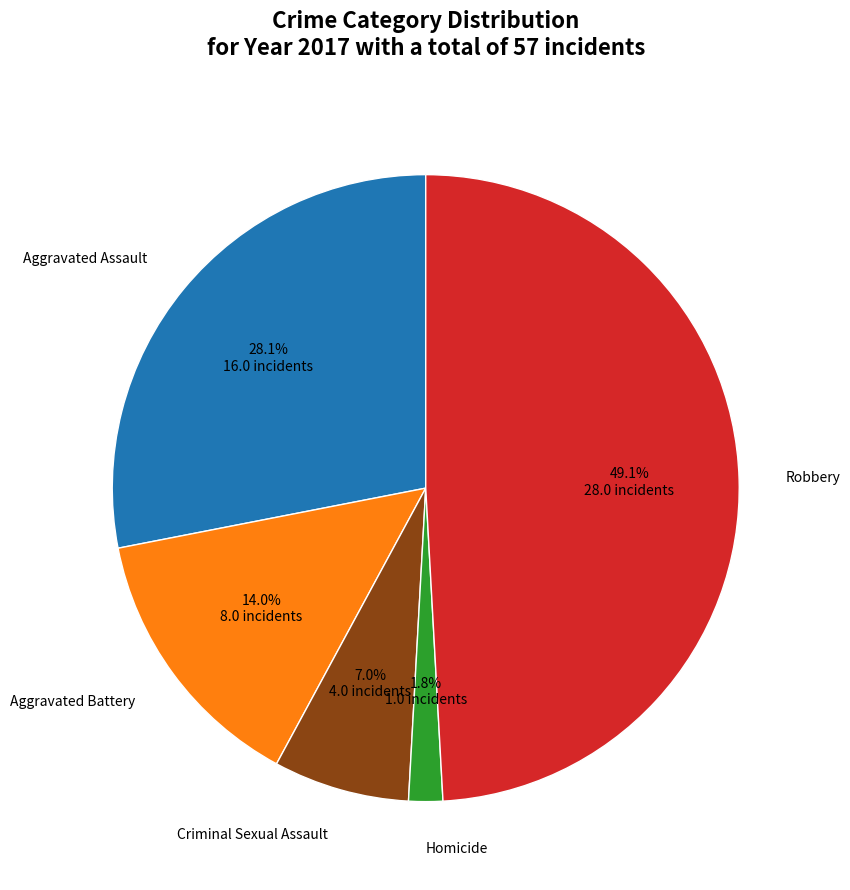

How many slices are in this pie chart?

5